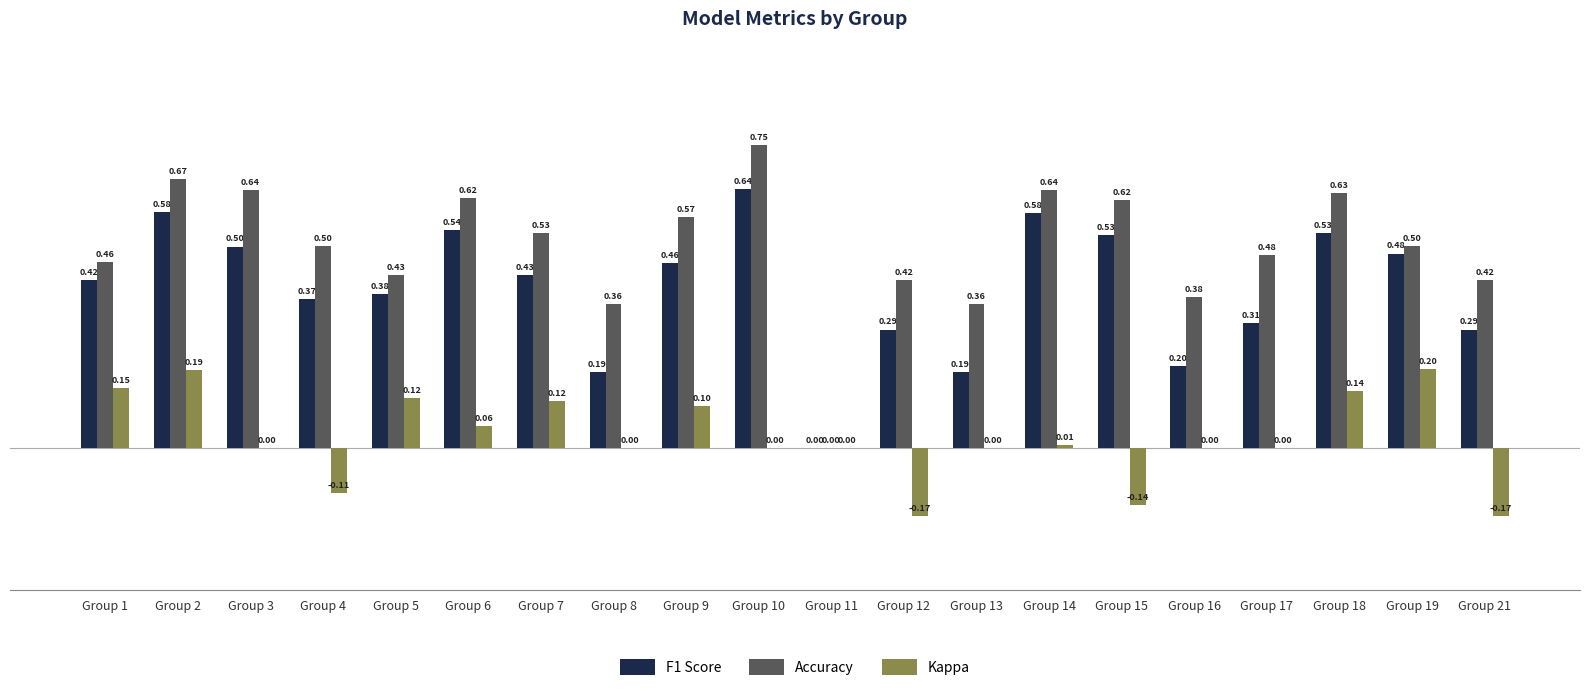

What is the sum of all Accuracy values?

10.0